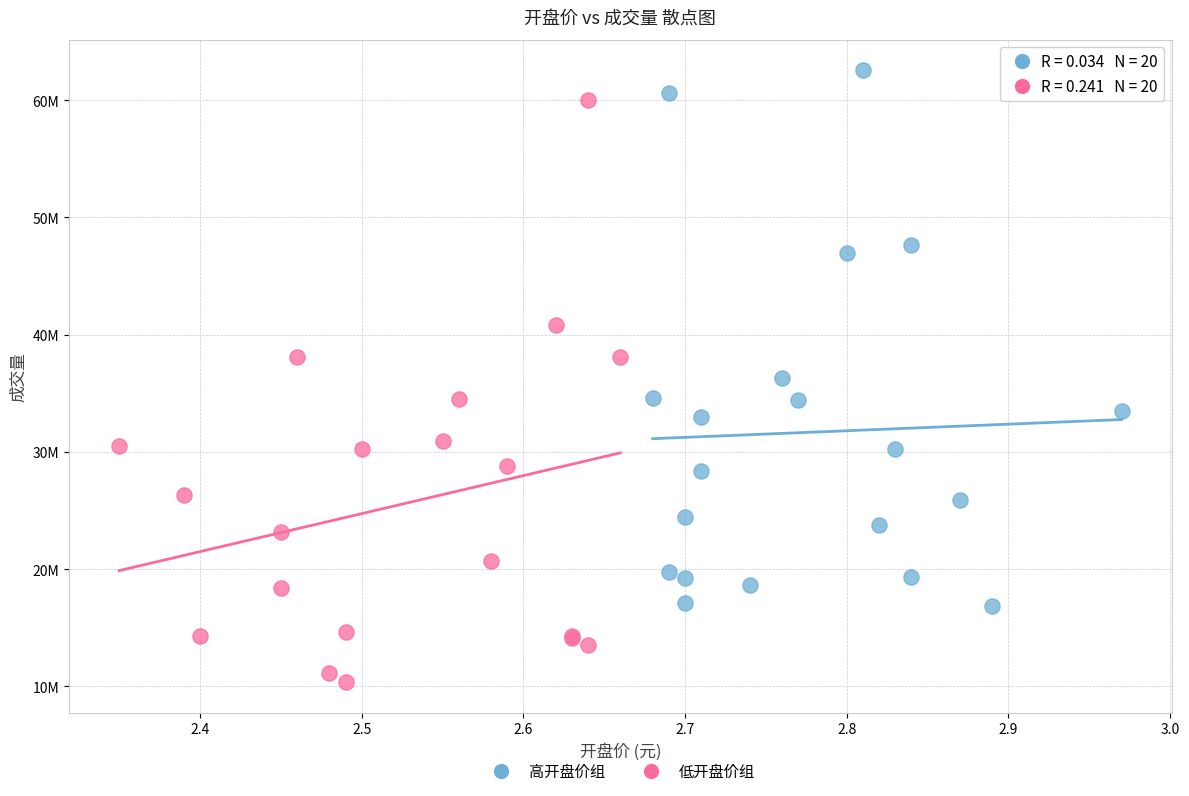

What are all the series names shown in the legend?

高开盘价组, 低开盘价组